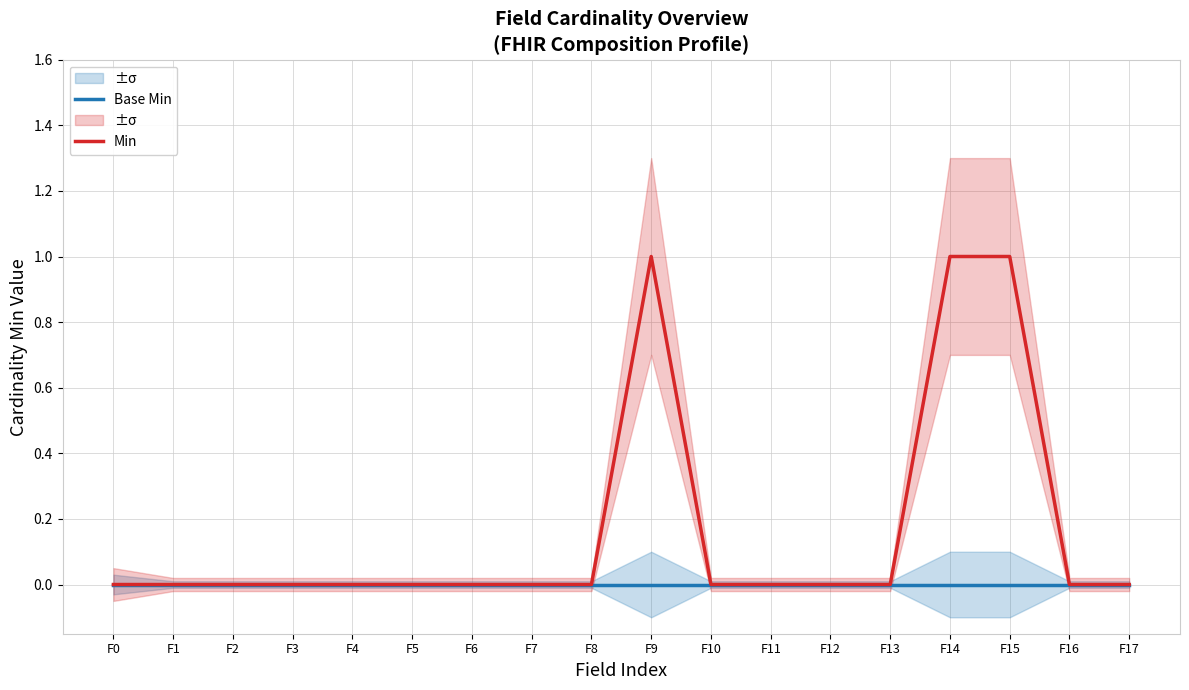

Rank the series by their average value, from lowest to highest.

Base Min, Min